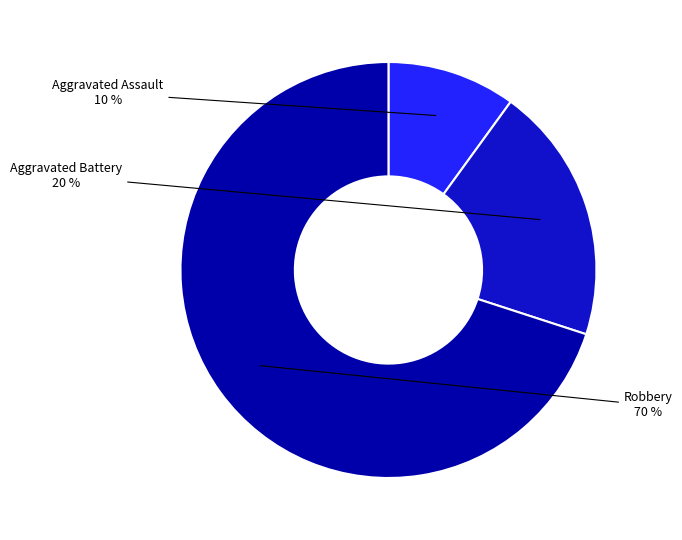

How many slices are in this pie chart?

3